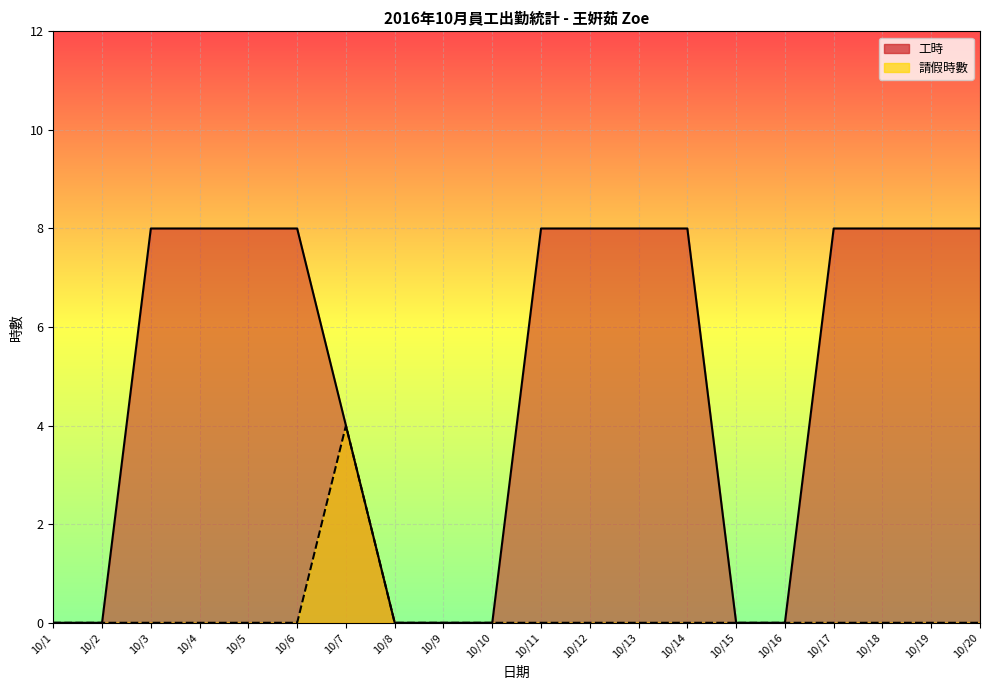

Count the number of data series in this chart.

2